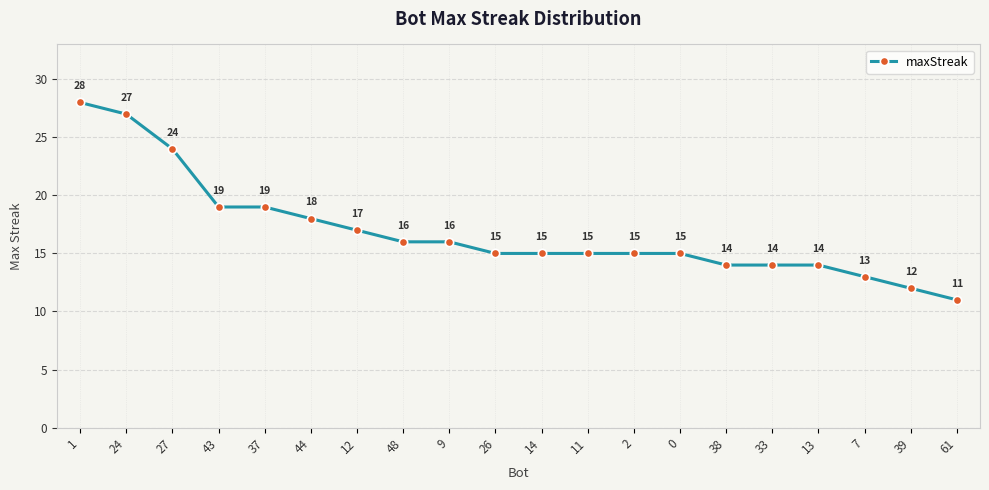

What is the average value?

17